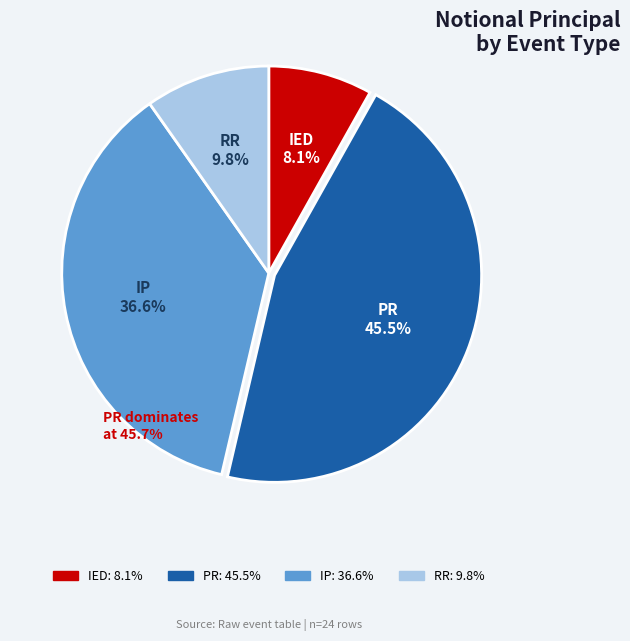

Between PR and RR, which is larger?

PR